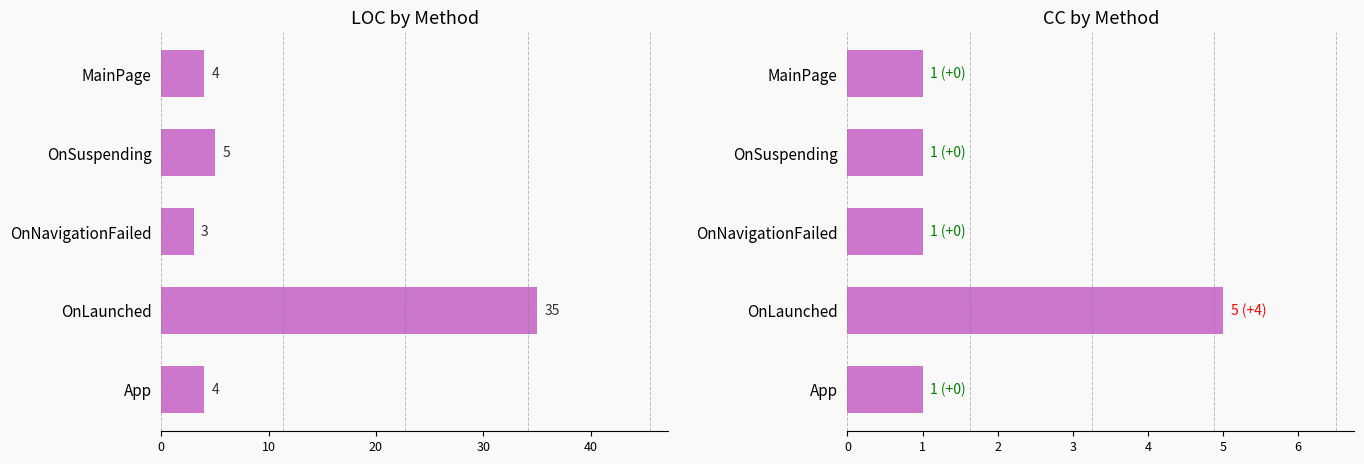

Rank the series by their average value, from highest to lowest.

LOC, CC